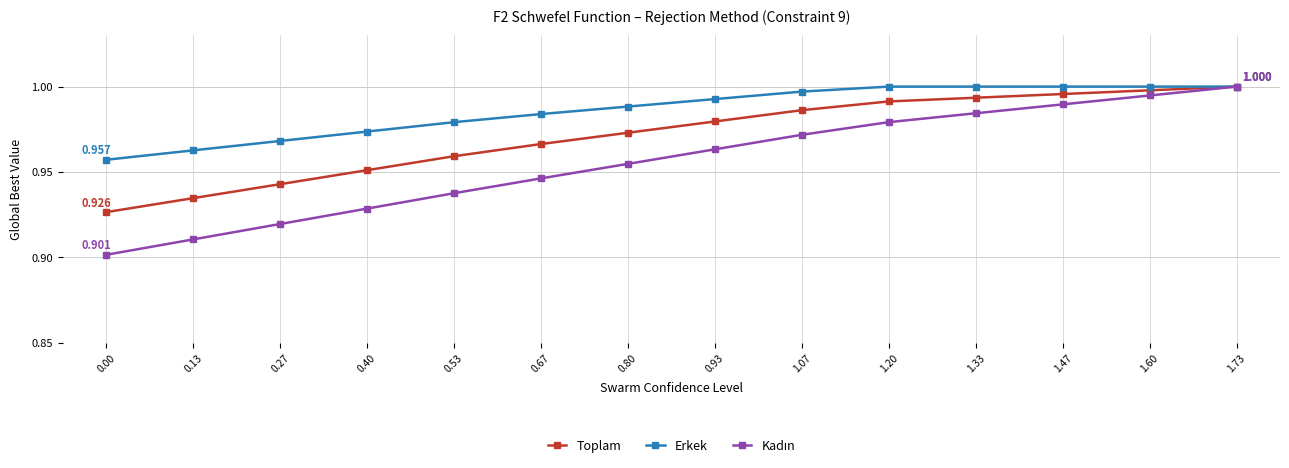

Which series has the largest total across all categories?

Erkek